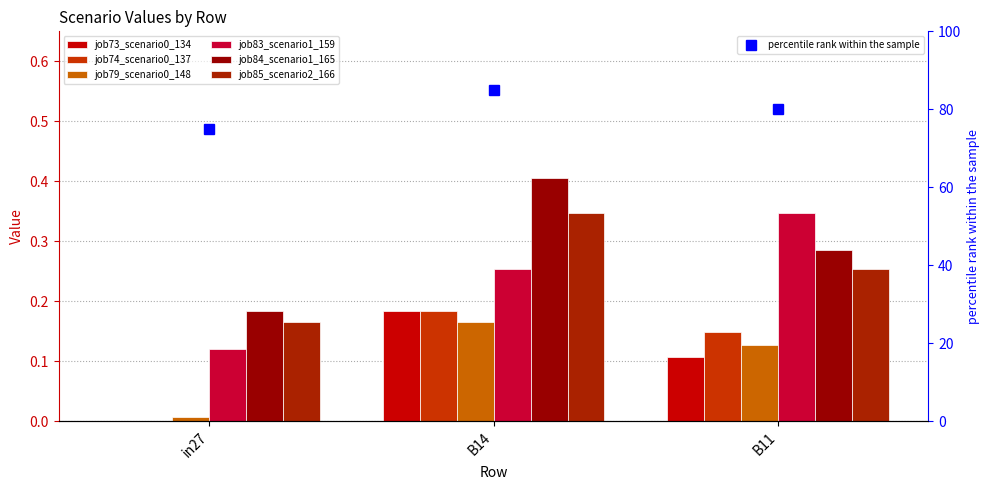

Does the chart contain stacked bars?

No